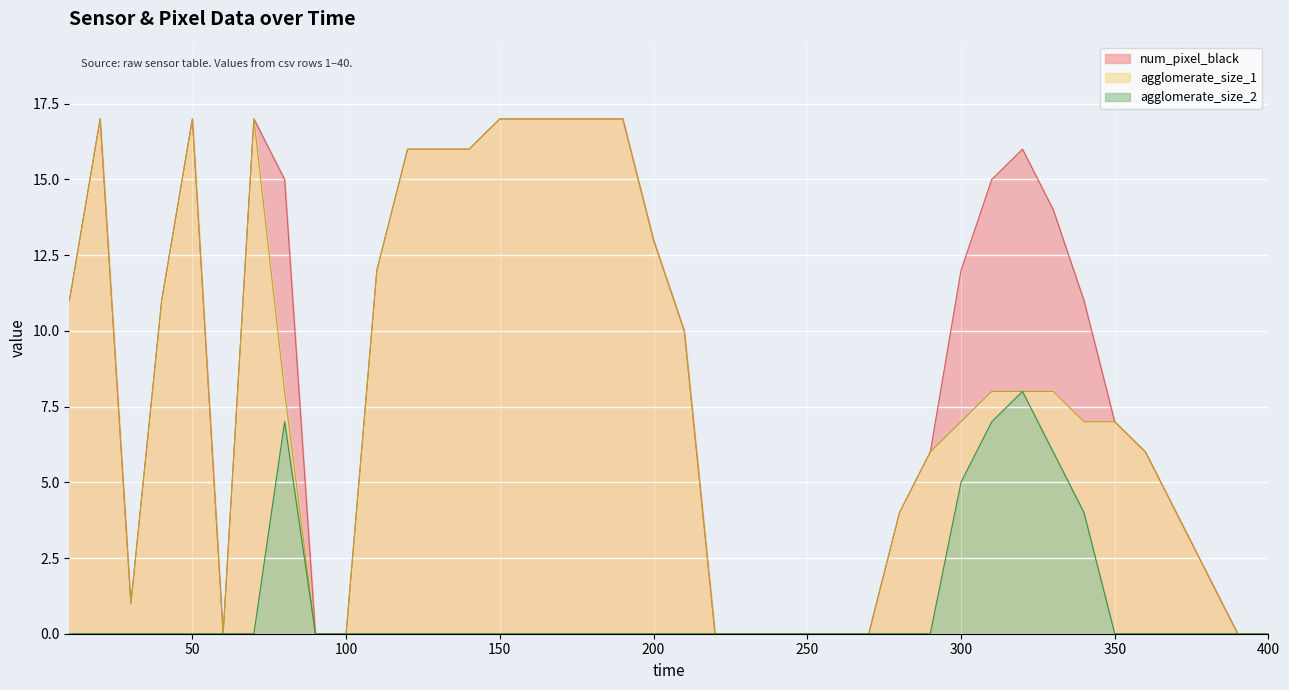

How many data points does each series have?

40